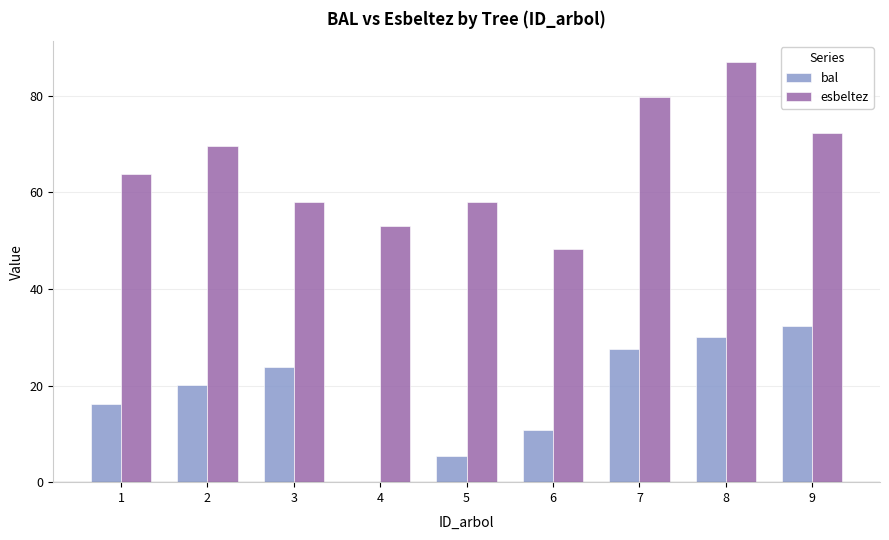

True or false: bal has a value of 32.4 at 9.

True